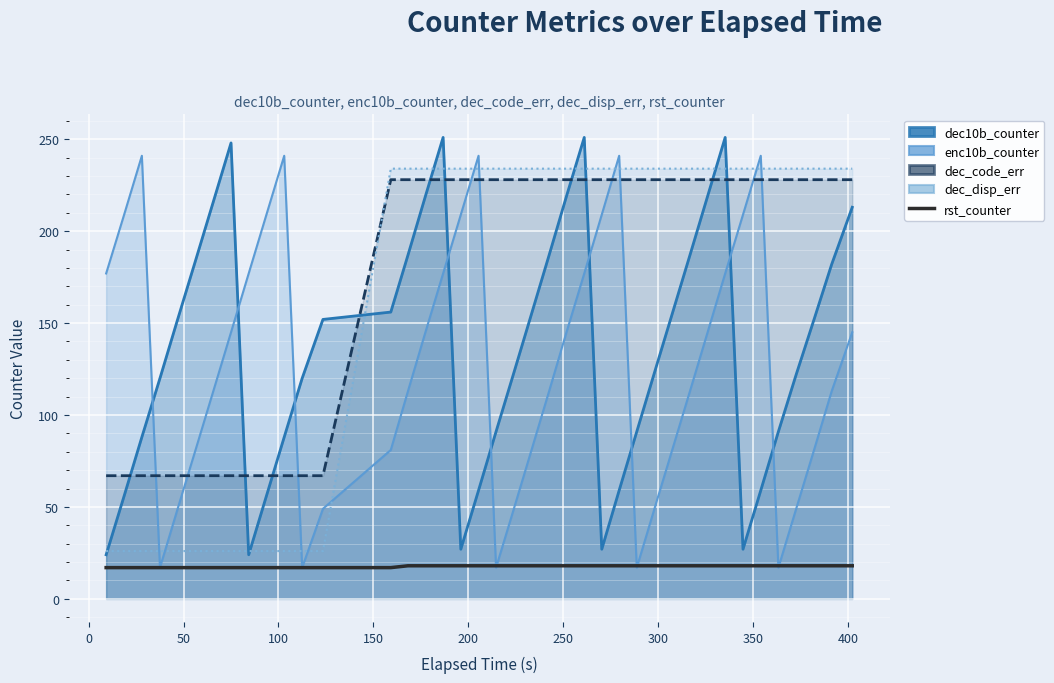

The value at 13 is 29. True or false?

False